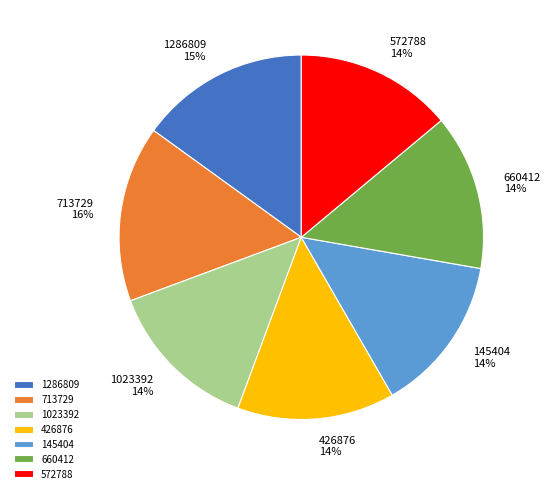

To the nearest percent, what percentage of the pie is 1023392 14%?

14%